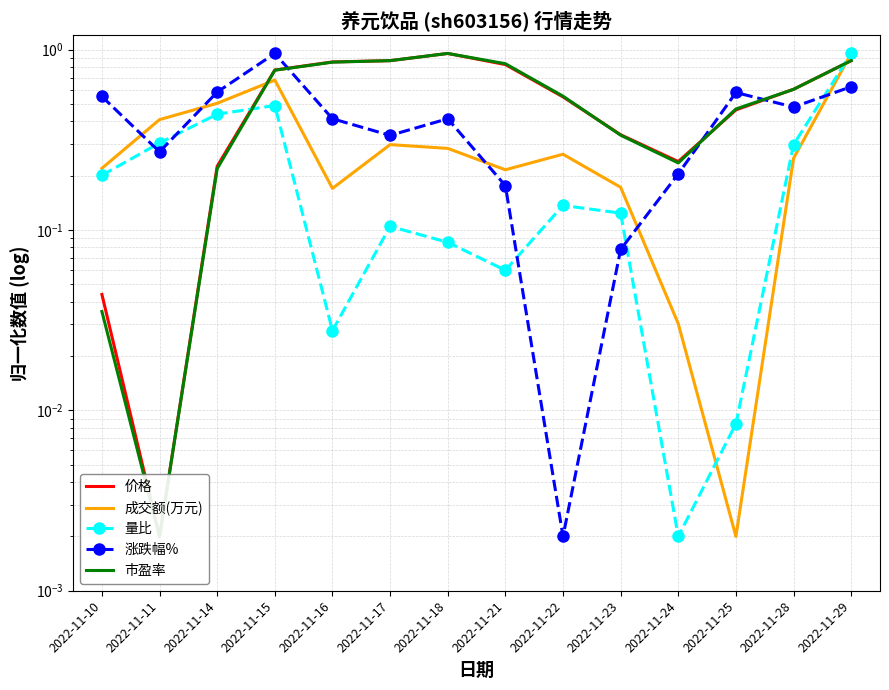

What is the average value of the 量比 series?

0.2